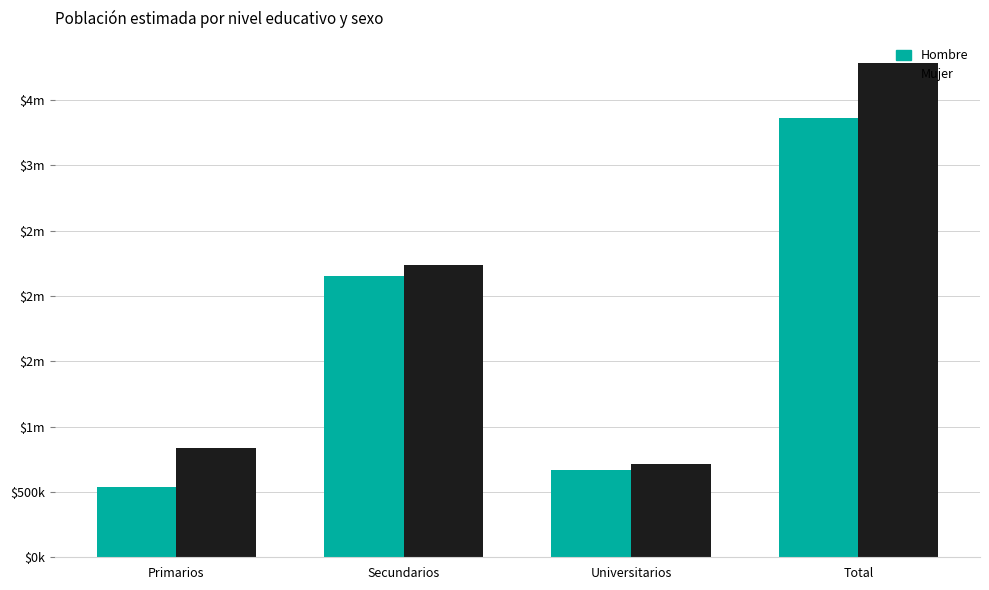

What are all the series names shown in the legend?

Hombre, Mujer